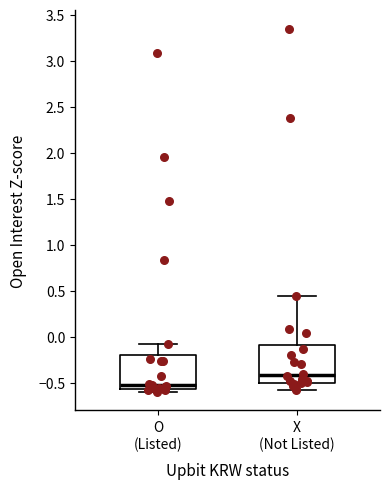

Which box has the lowest median line?

O (Listed)